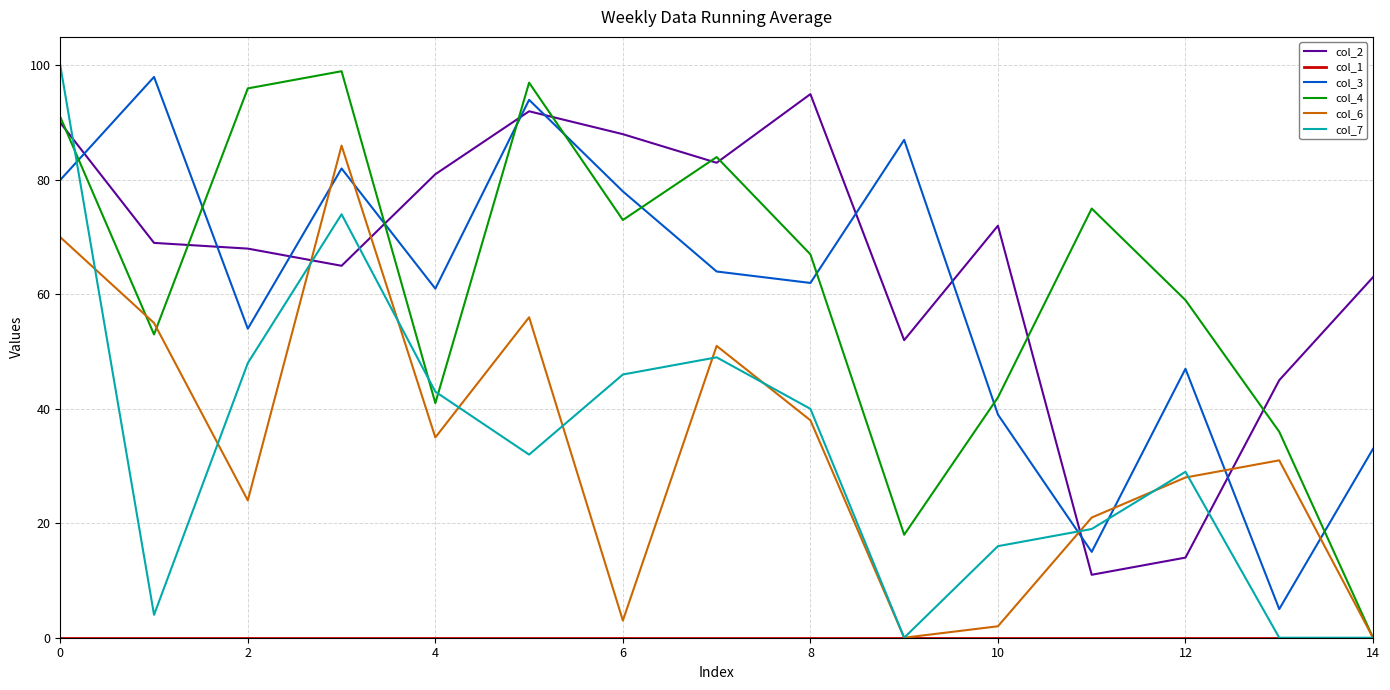

After their last crossing, which series has the higher values: col_2 or col_3?

col_2